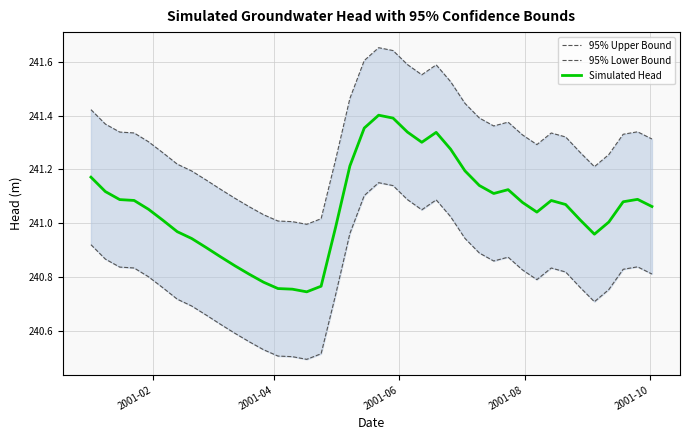

Which series has the largest total across all categories?

95% Upper Bound